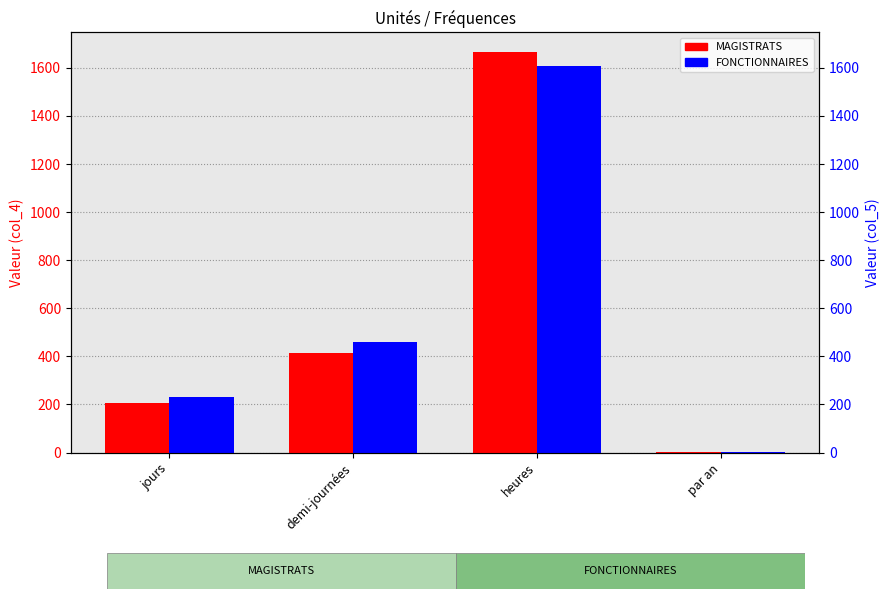

At which label is FONCTIONNAIRES closest to 804?

demi-journées